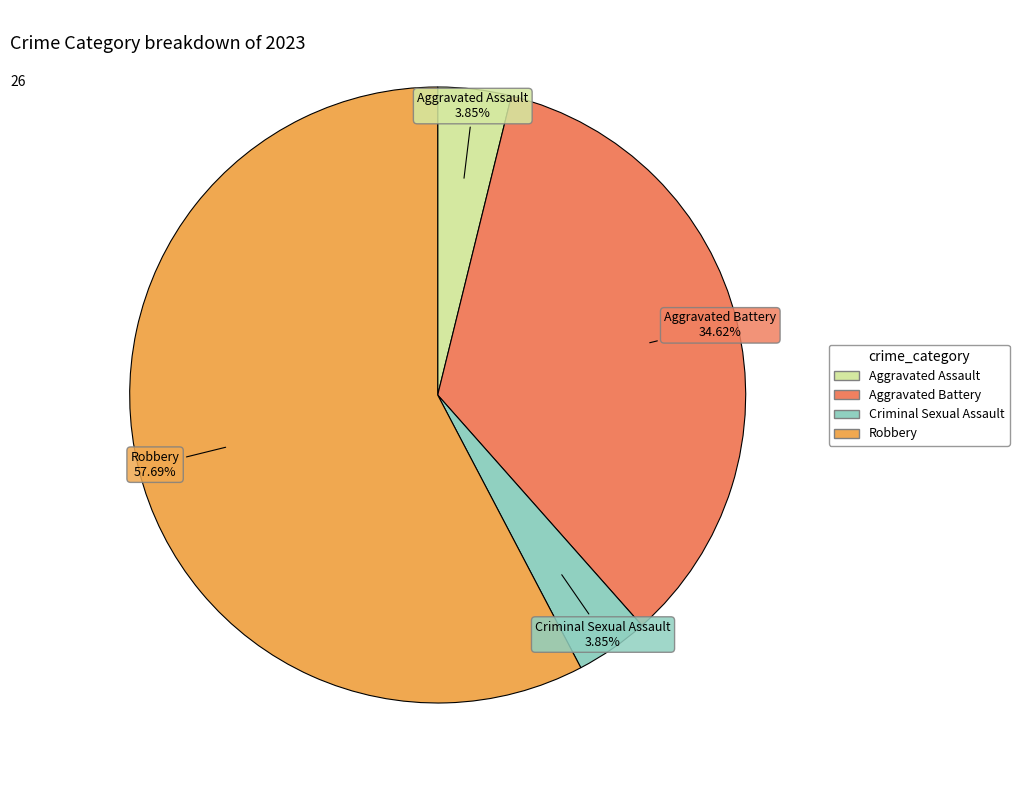

Does any single category account for the majority?

Yes